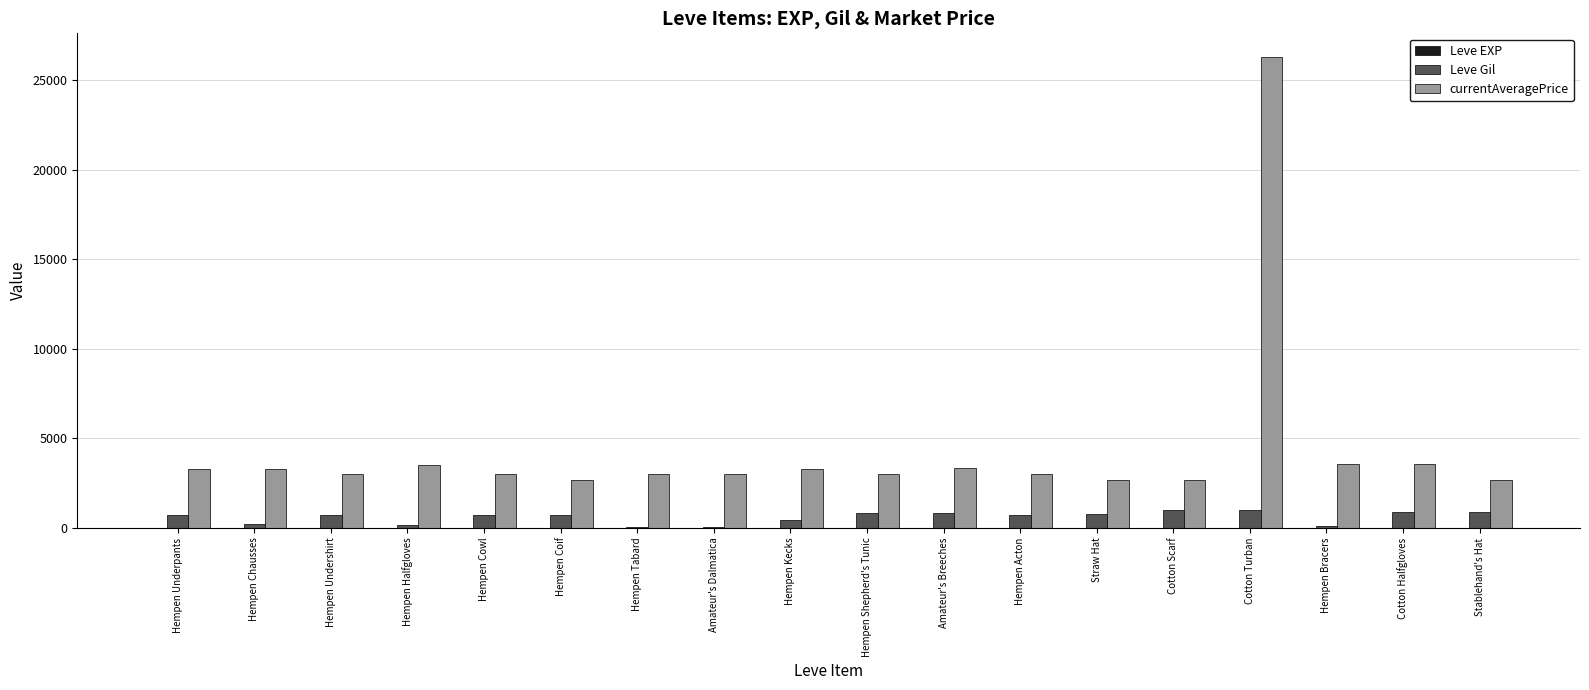

Which series has the largest total across all categories?

currentAveragePrice